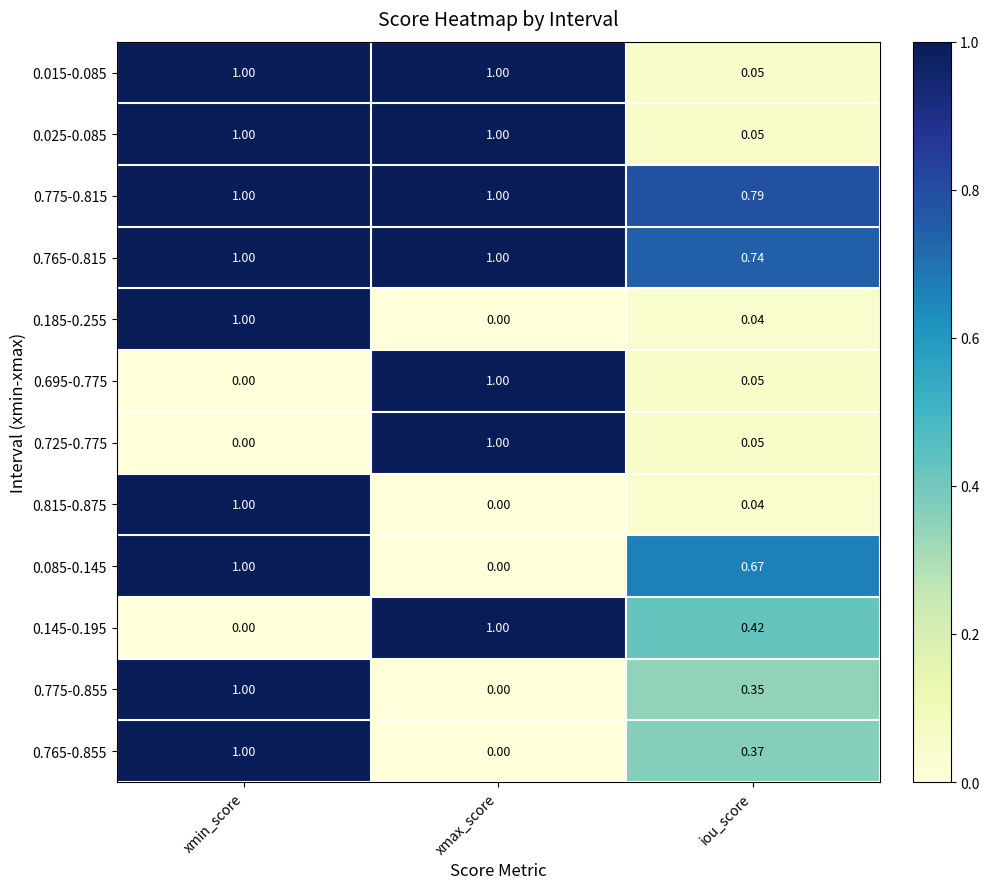

At which label is 0.815-0.875 closest to 0?

xmax_score